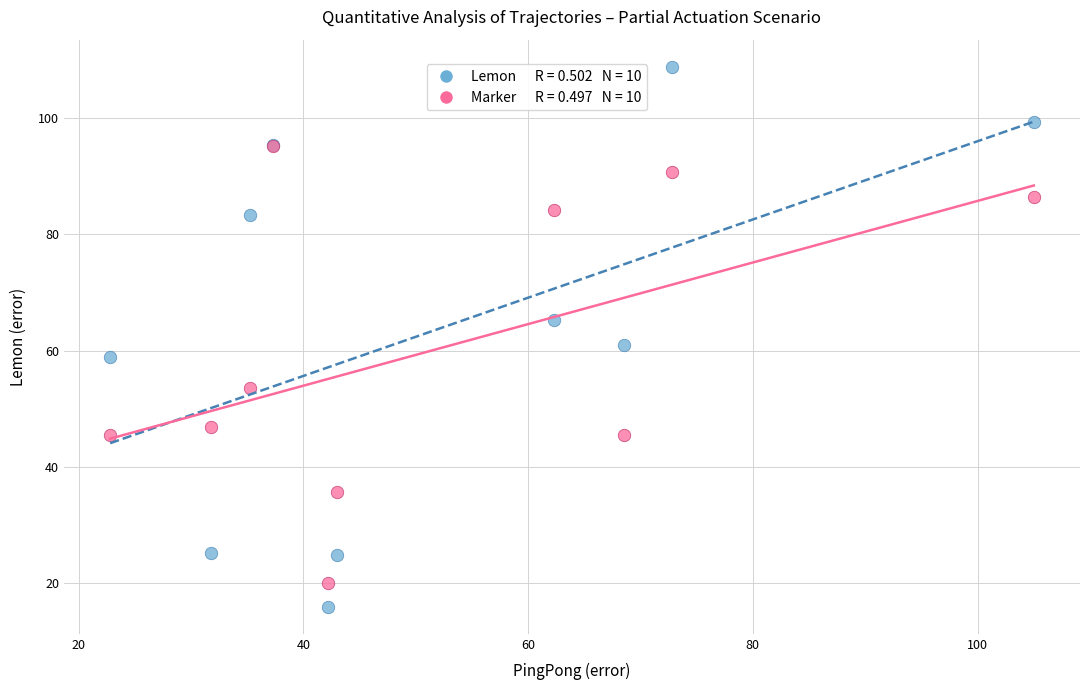

Across all series, what Y value is closest to 62?

60.9